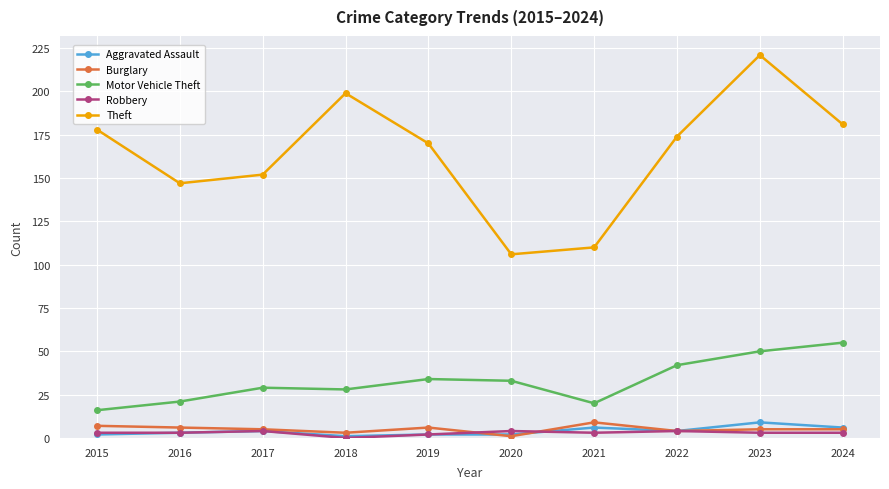

Reading left to right, what are all the values shown in this chart?

Aggravated Assault: 2	3	4	1	2	2	6	4	9	6
Burglary: 7	6	5	3	6	1	9	4	5	5
Motor Vehicle Theft: 16	21	29	28	34	33	20	42	50	55
Robbery: 3	3	4	0	2	4	3	4	3	3
Theft: 178	147	152	199	170	106	110	174	221	181